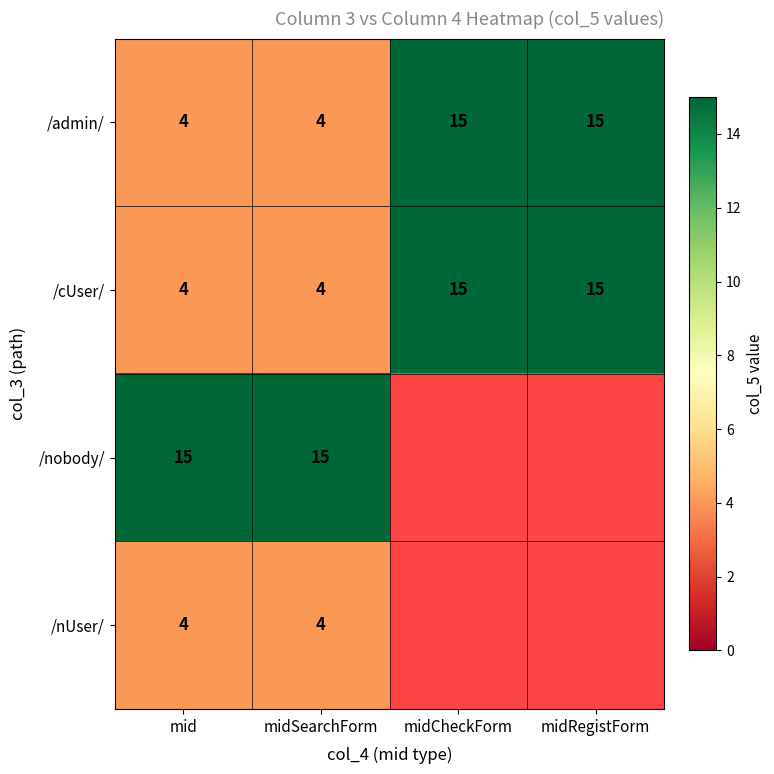

Which has a higher value, midRegistForm or midSearchForm?

midRegistForm